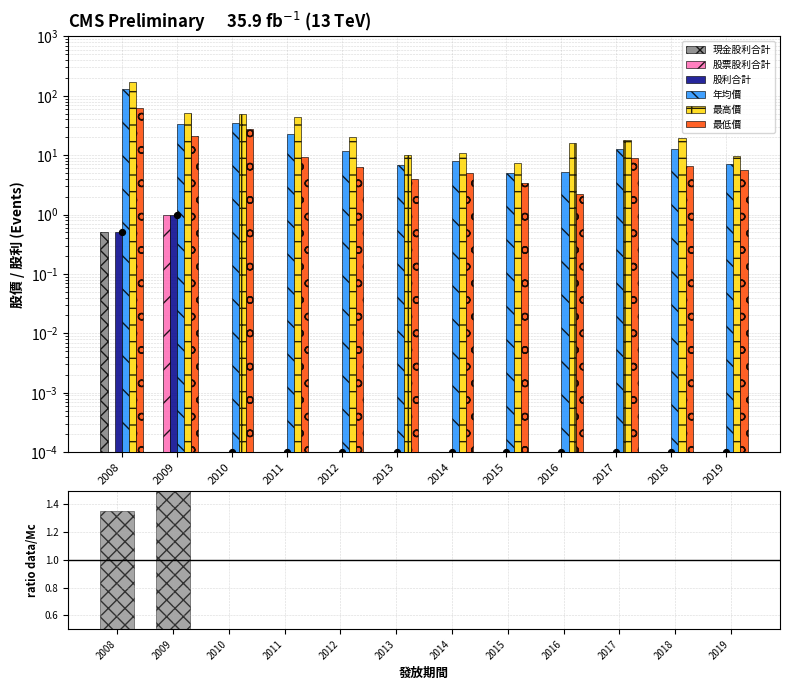

Is the value of 股票股利合計 at 2018 greater than the value of 最低價 at 2013?

No